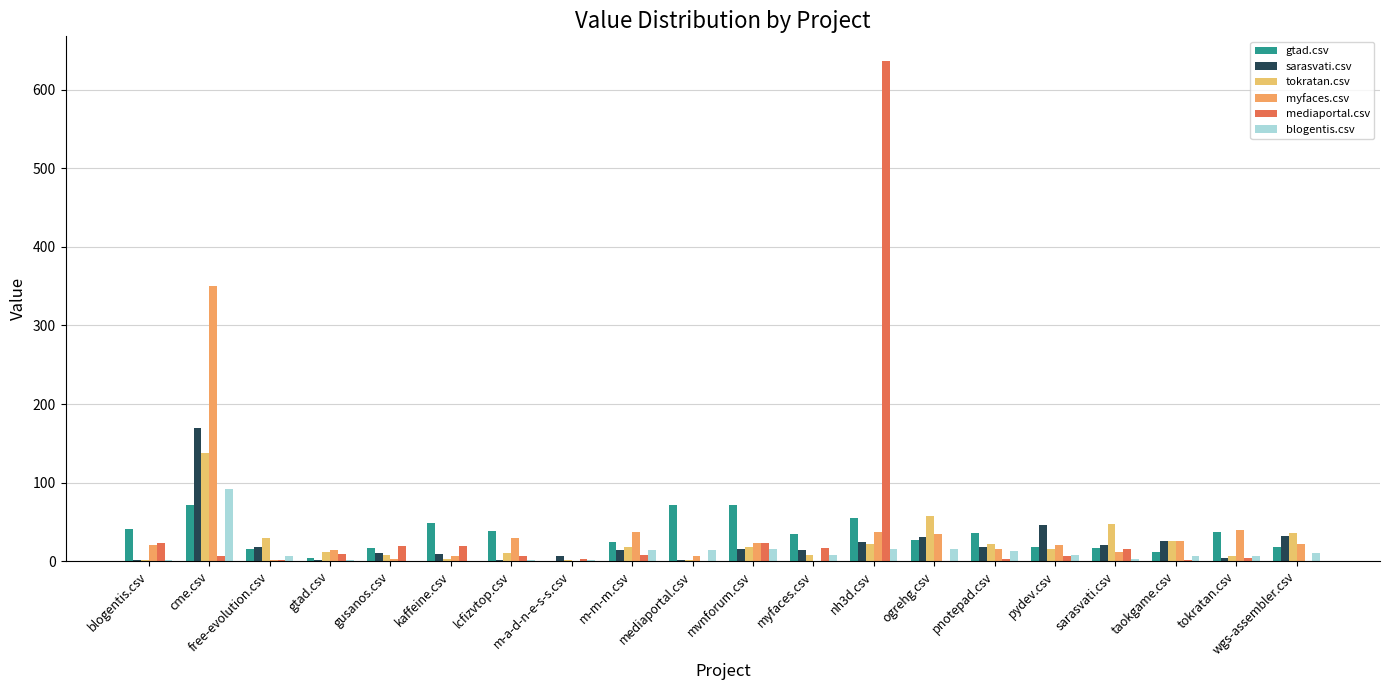

Between free-evolution.csv and mediaportal.csv, which series saw the biggest shift?

gtad.csv